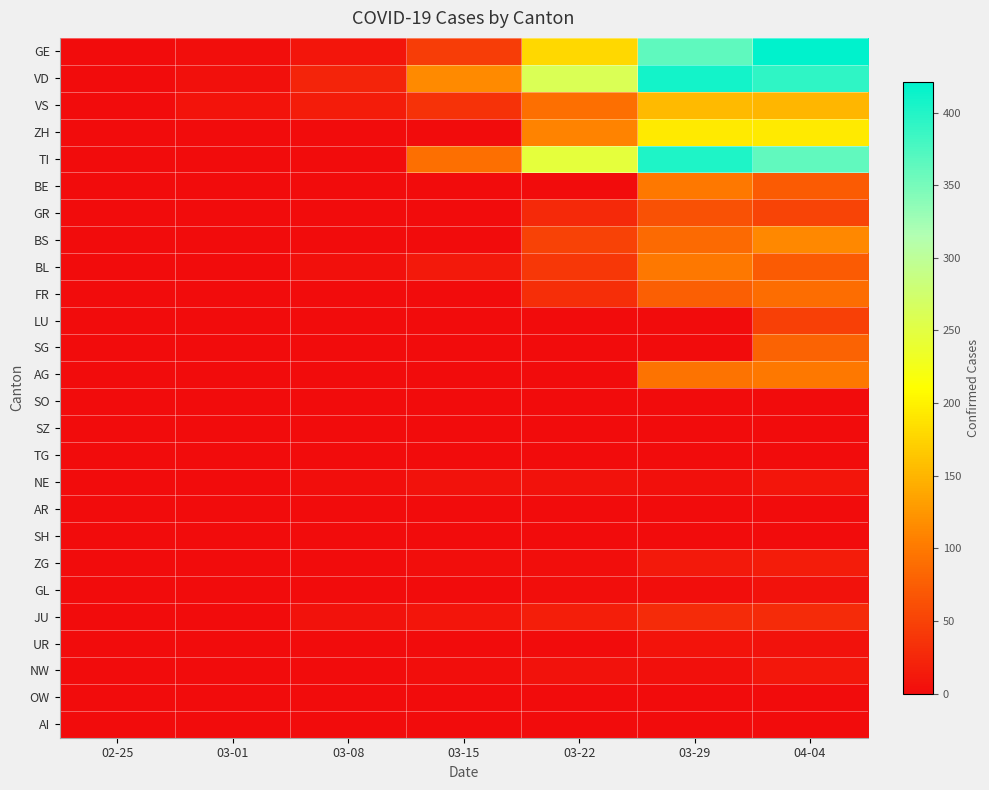

How many distinct data groups are displayed?

26